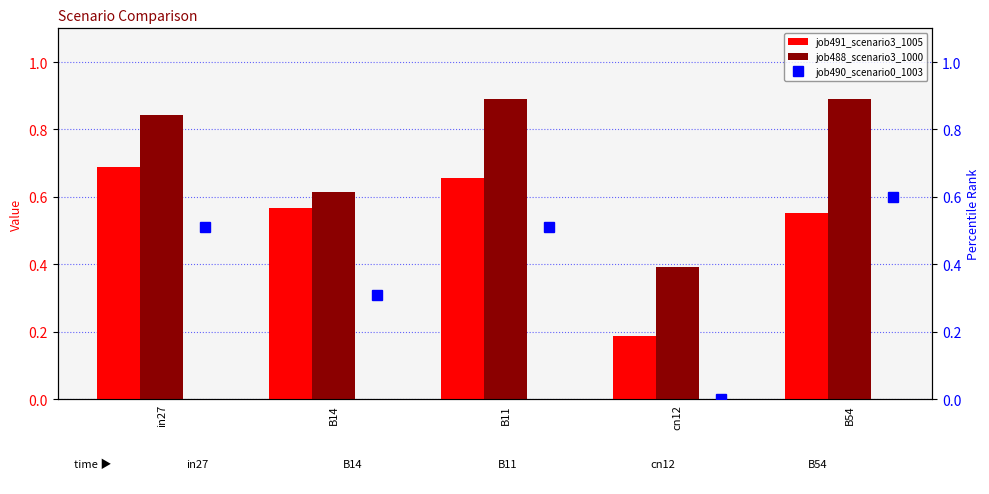

How many job491_scenario3_1005 values are between 0 and 1?

5